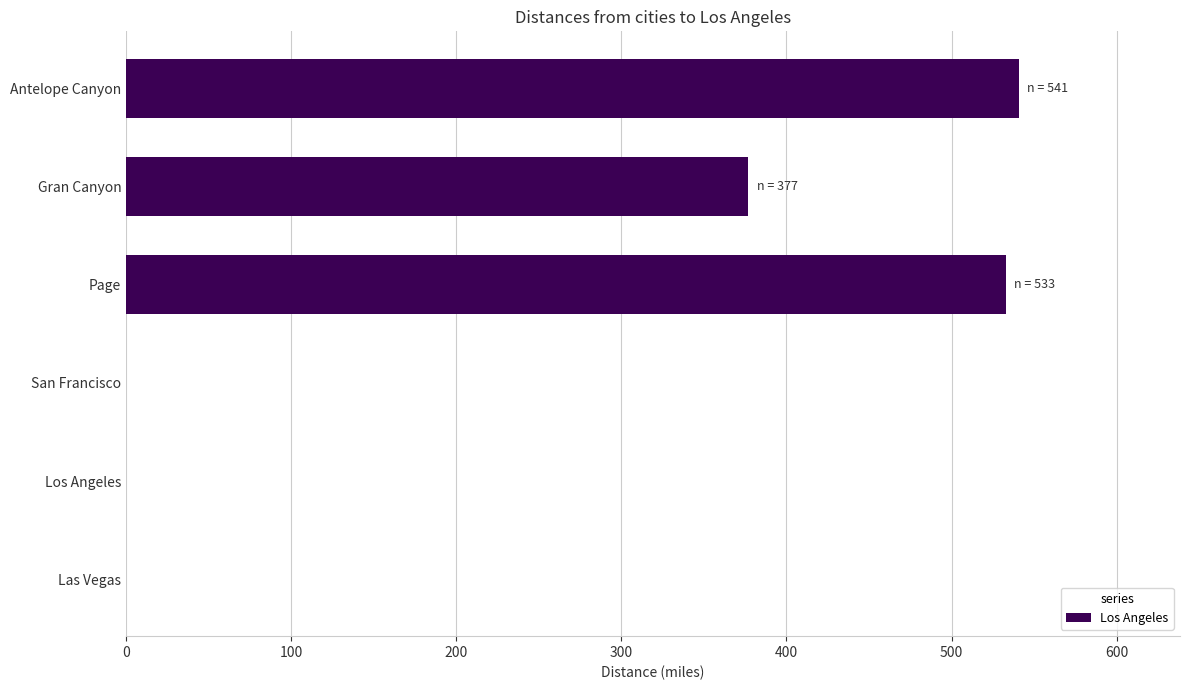

True or false: the data shows 166 at Page.

False